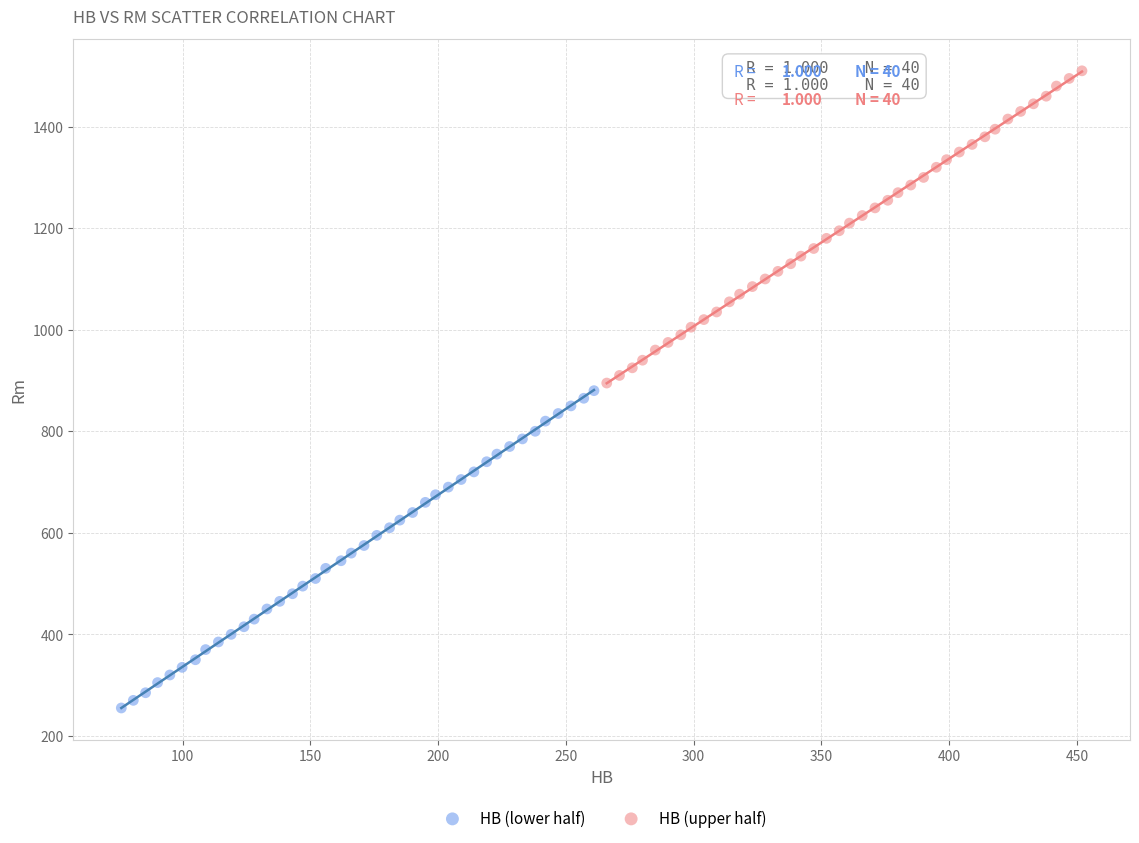

What are all the series names shown in the legend?

HB (lower half), HB (upper half)